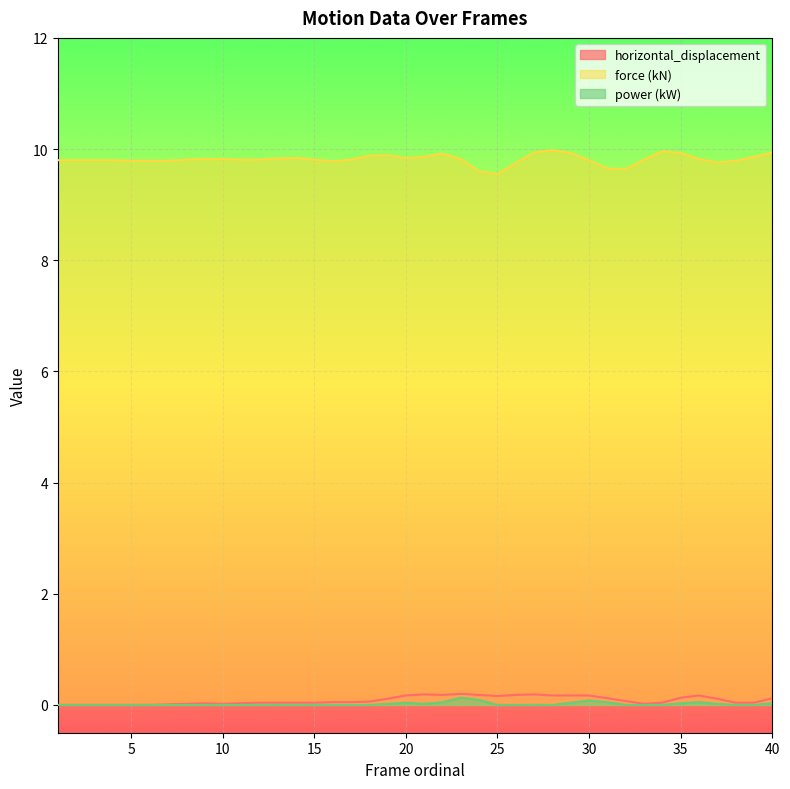

How many lines are shown in the chart?

3